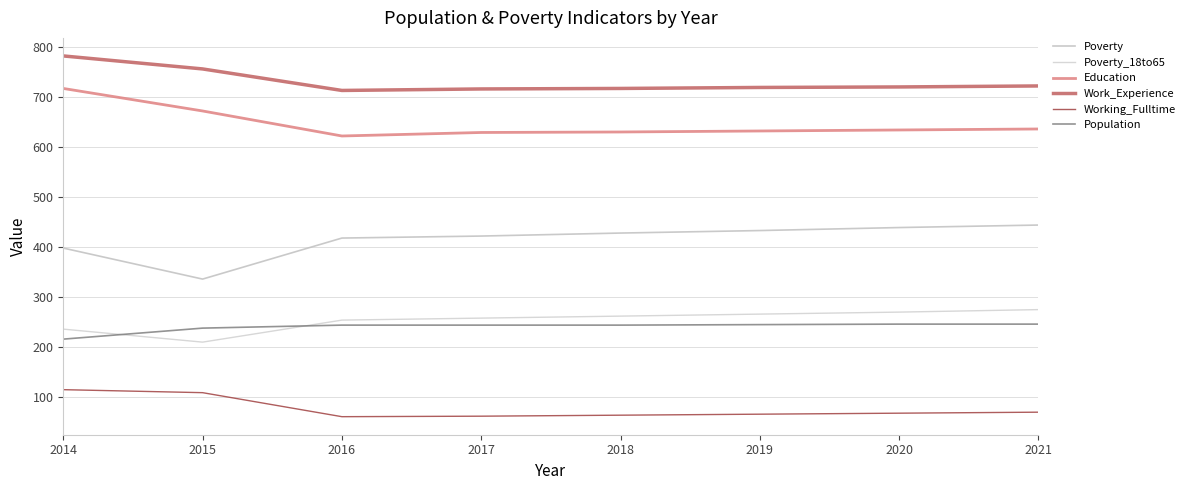

Reading right to left, extract all data points from this chart.

Poverty: 2021=444	2020=439	2019=433	2018=428	2017=422	2016=418	2015=336	2014=398
Poverty_18to65: 2021=275	2020=270	2019=266	2018=262	2017=258	2016=254	2015=210	2014=236
Education: 2021=636	2020=634	2019=632	2018=630	2017=629	2016=622	2015=672	2014=717
Work_Experience: 2021=722	2020=720	2019=719	2018=717	2017=716	2016=713	2015=756	2014=782
Working_Fulltime: 2021=70	2020=68	2019=66	2018=64	2017=62	2016=61	2015=109	2014=115
Population: 2021=246	2020=246	2019=245	2018=244	2017=244	2016=244	2015=238	2014=216